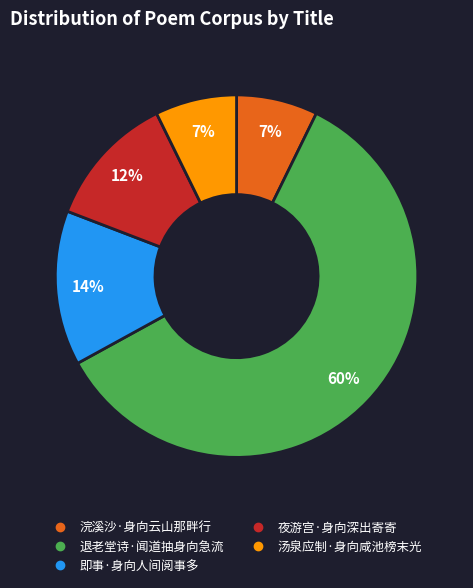

Between 汤泉应制·身向咸池榜末光 and 退老堂诗·闻道抽身向急流, which is larger?

退老堂诗·闻道抽身向急流